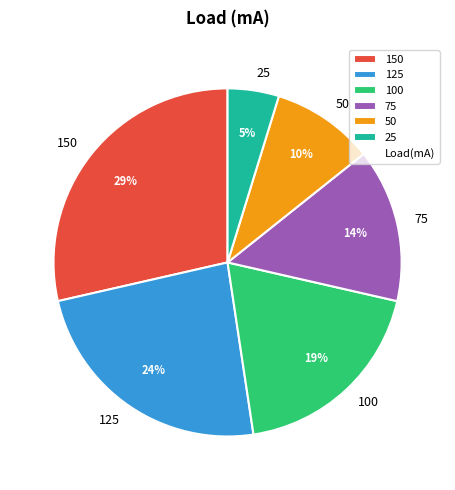

The 75 slice represents 26% of the pie. True or false?

False